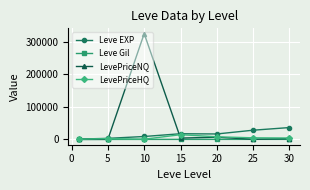

List the series in order of their peak value, highest first.

LevePriceNQ, Leve EXP, LevePriceHQ, Leve Gil